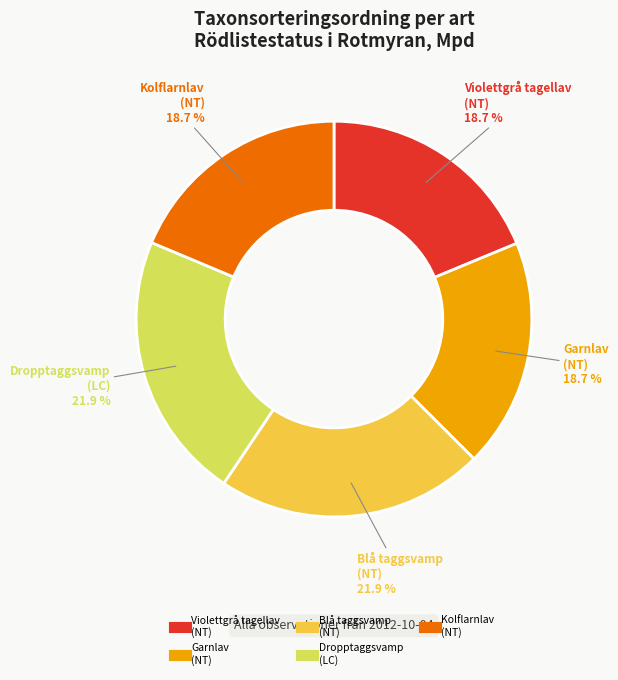

How many slices are in this pie chart?

5